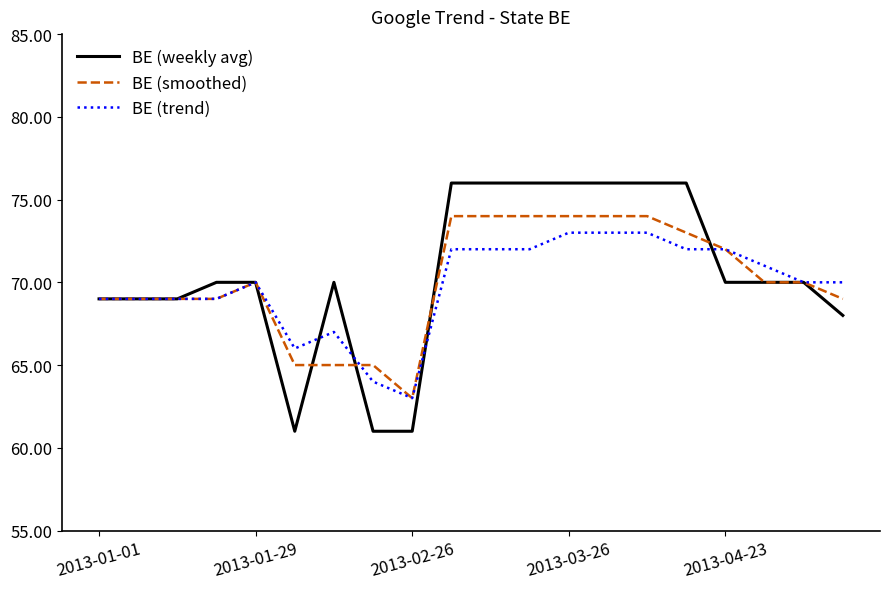

Which series has the widest spread of values?

BE (weekly avg)